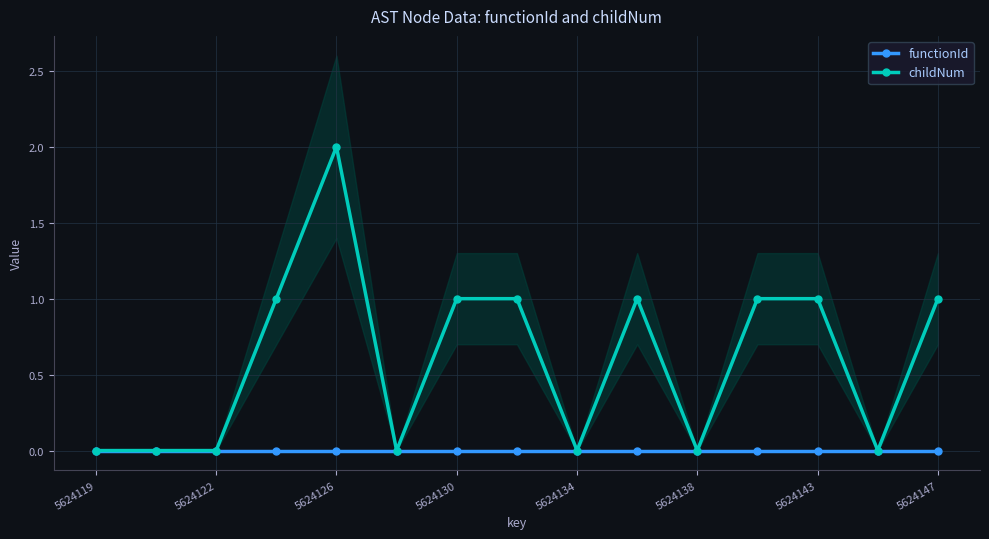

Rank the series by their maximum value, from highest to lowest.

childNum, functionId